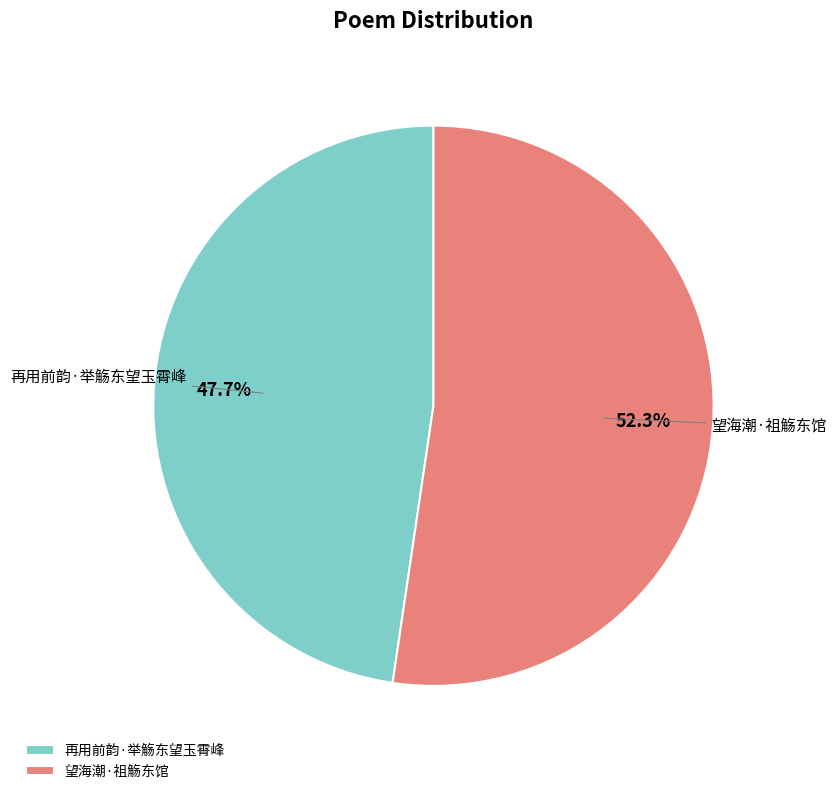

What is the smallest slice in the pie chart?

再用前韵·举觞东望玉霄峰